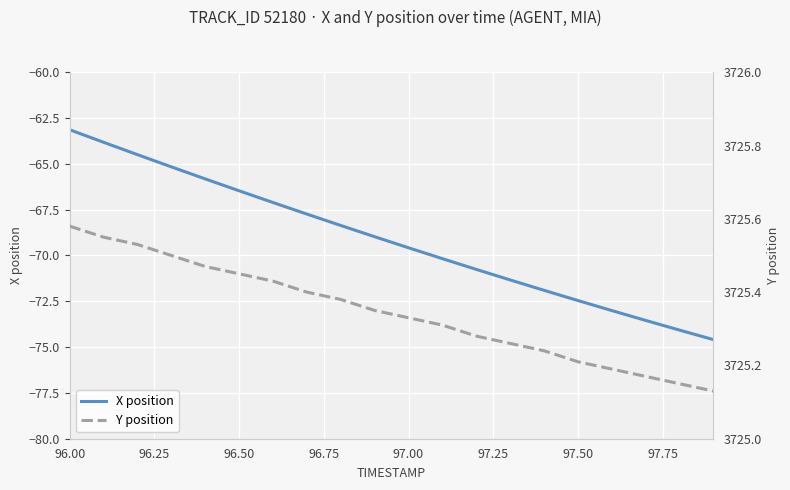

The value of X position at 97.50 is -72.5. True or false?

True